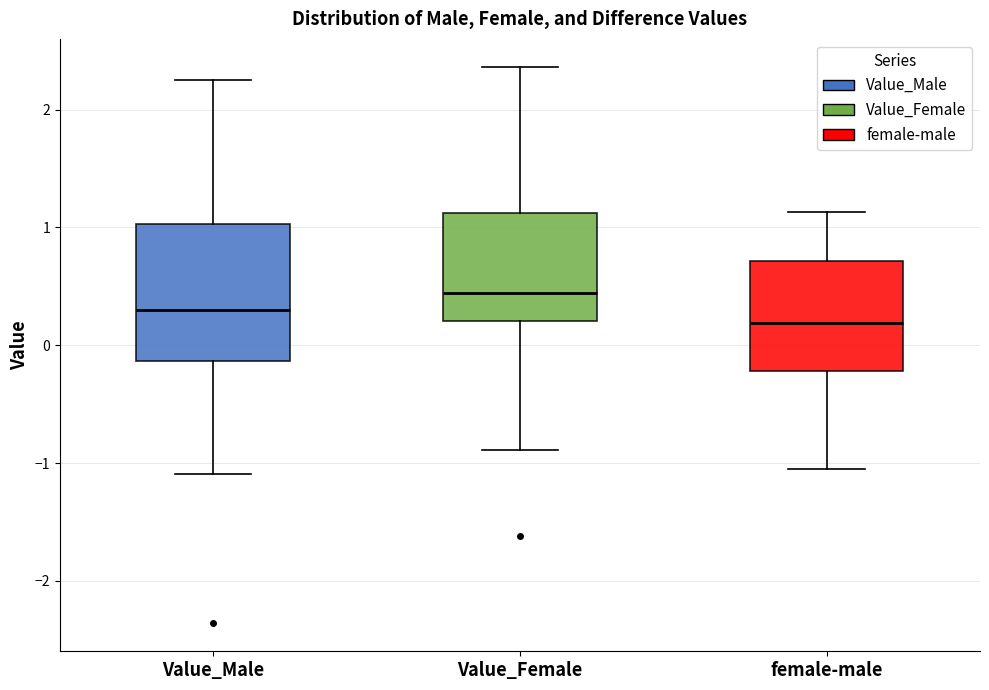

Which box's median line is the highest?

Value_Female